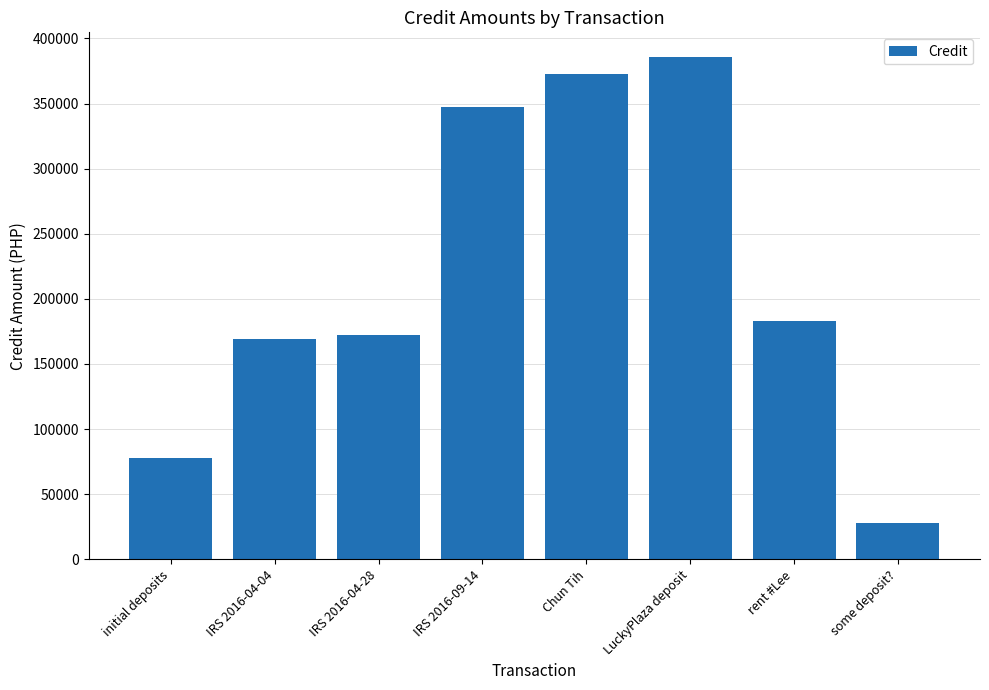

What is the change in value from Chun Tih to rent #Lee?

-190279.0